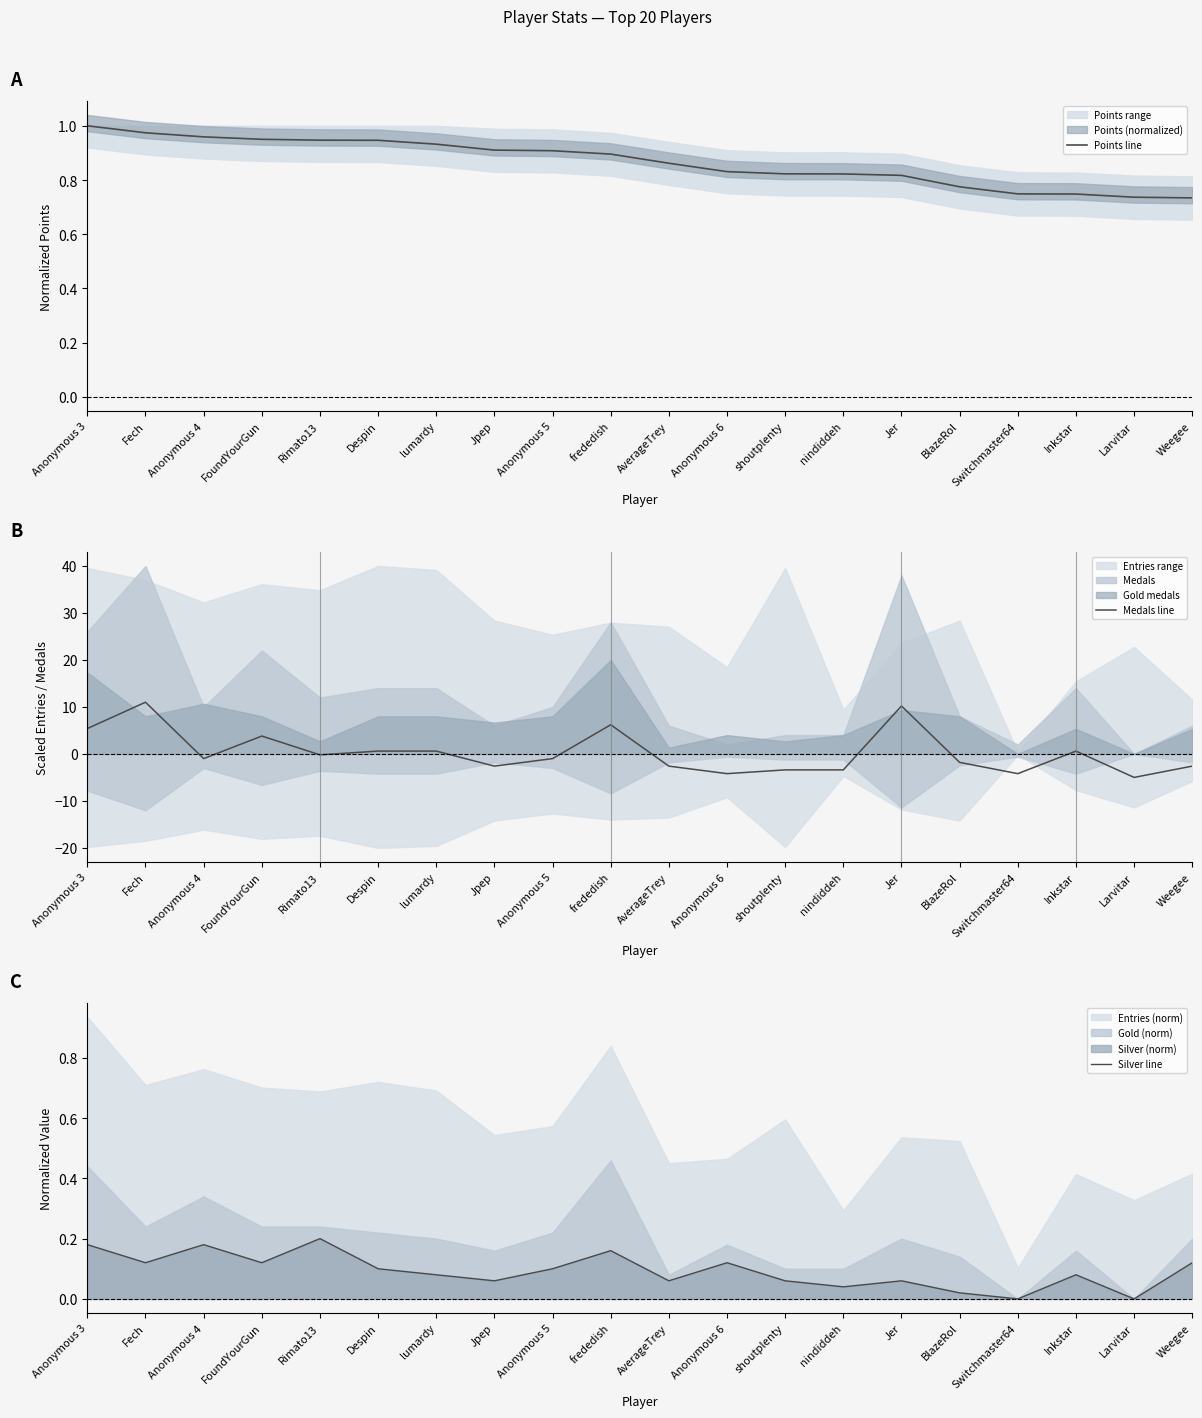

What position from the right is Inkstar?

3